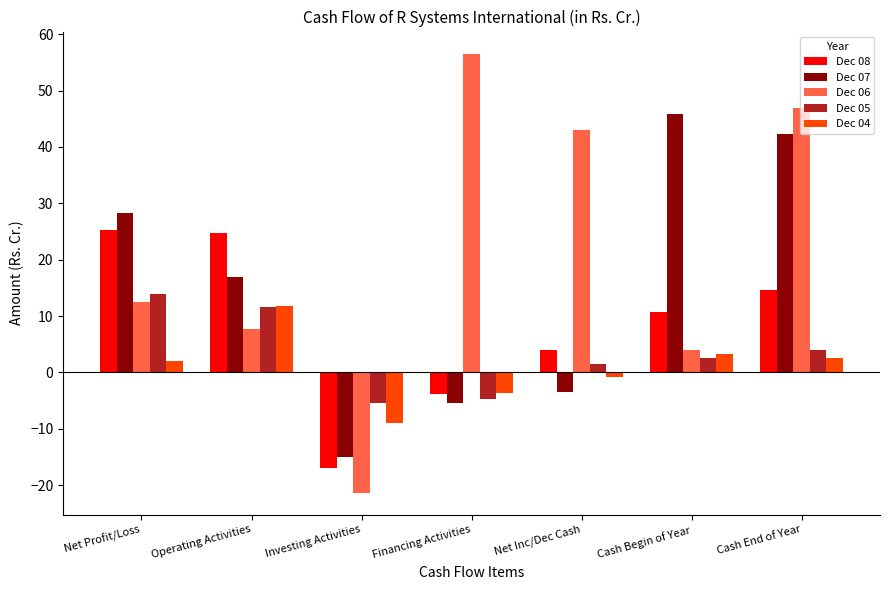

What is the difference between the Dec 08 values at Investing Activities and Cash Begin of Year?

27.6